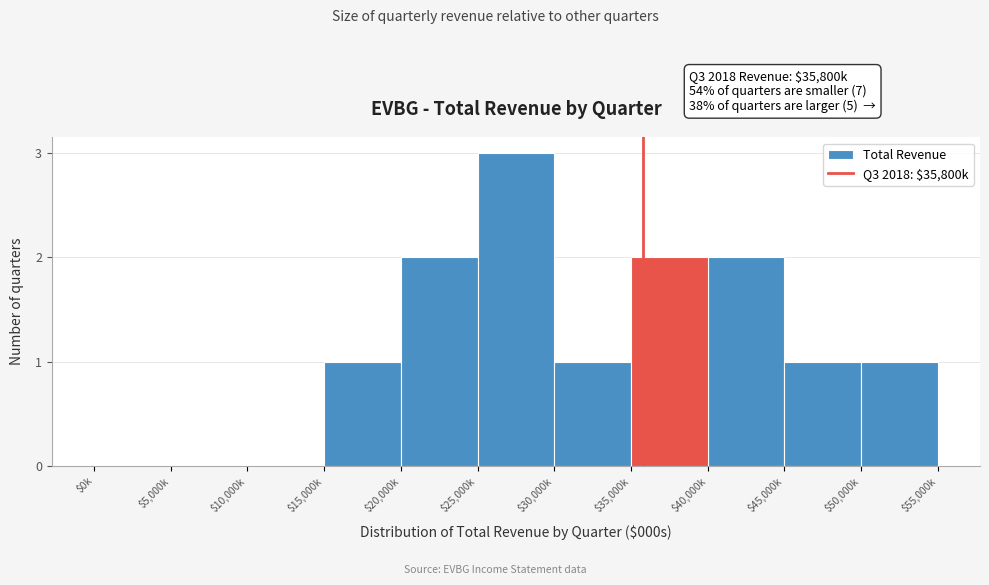

Is it true that the value at $45,000k is 1?

True